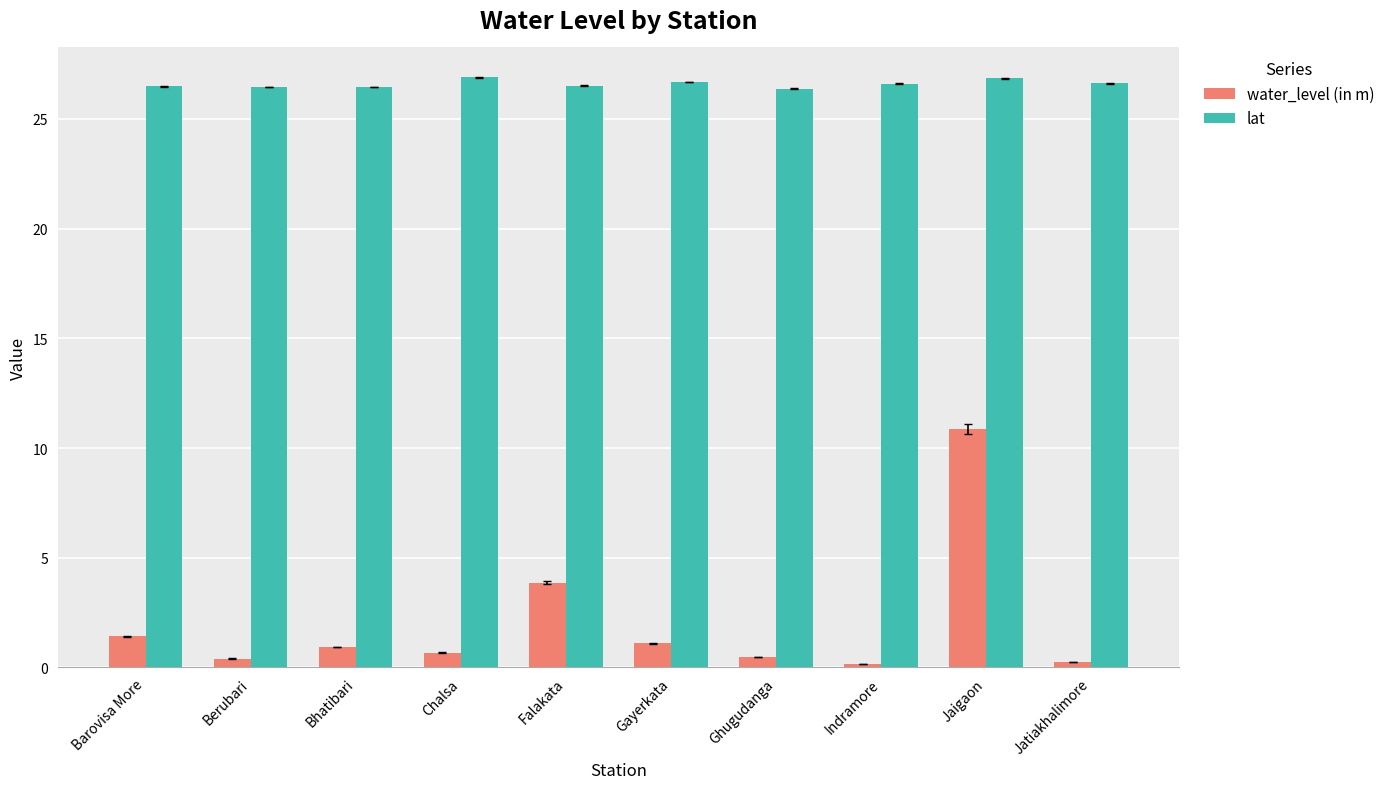

What is the difference between the lat values at Ghugudanga and Barovisa More?

0.1